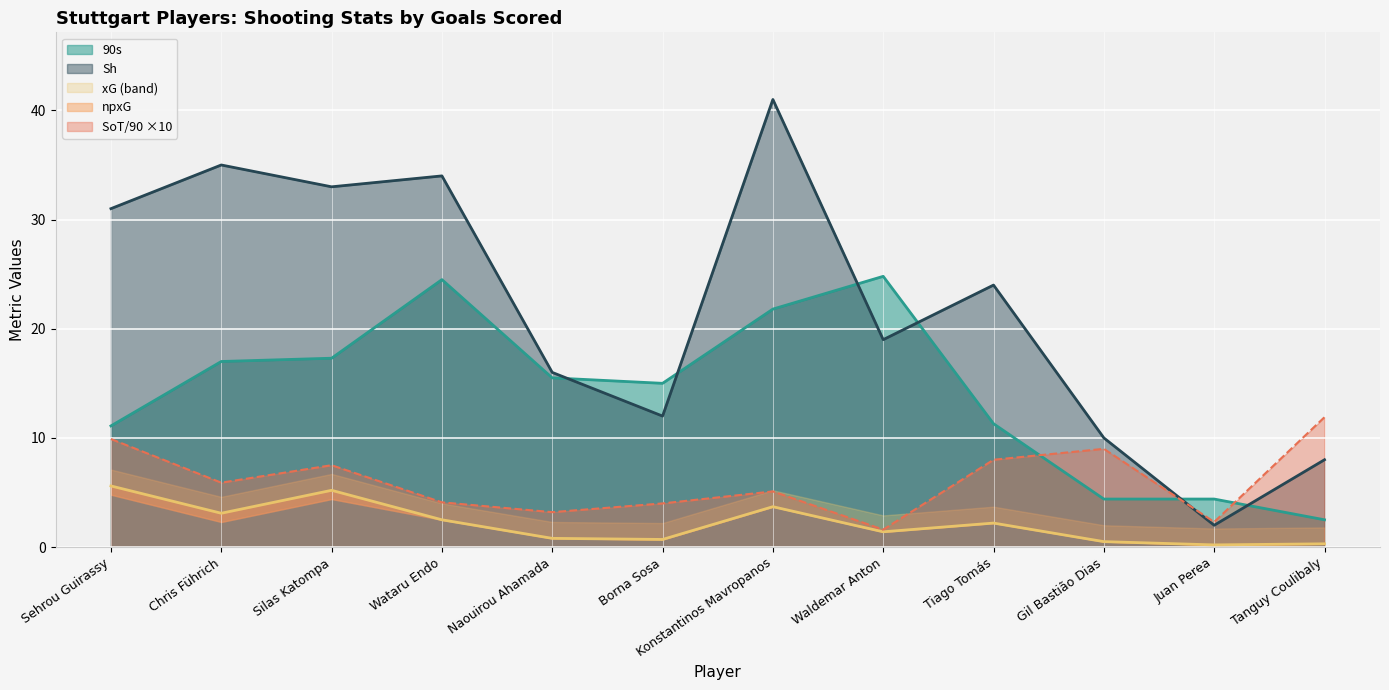

What is the approximate value of Sh at Borna Sosa?

12.0